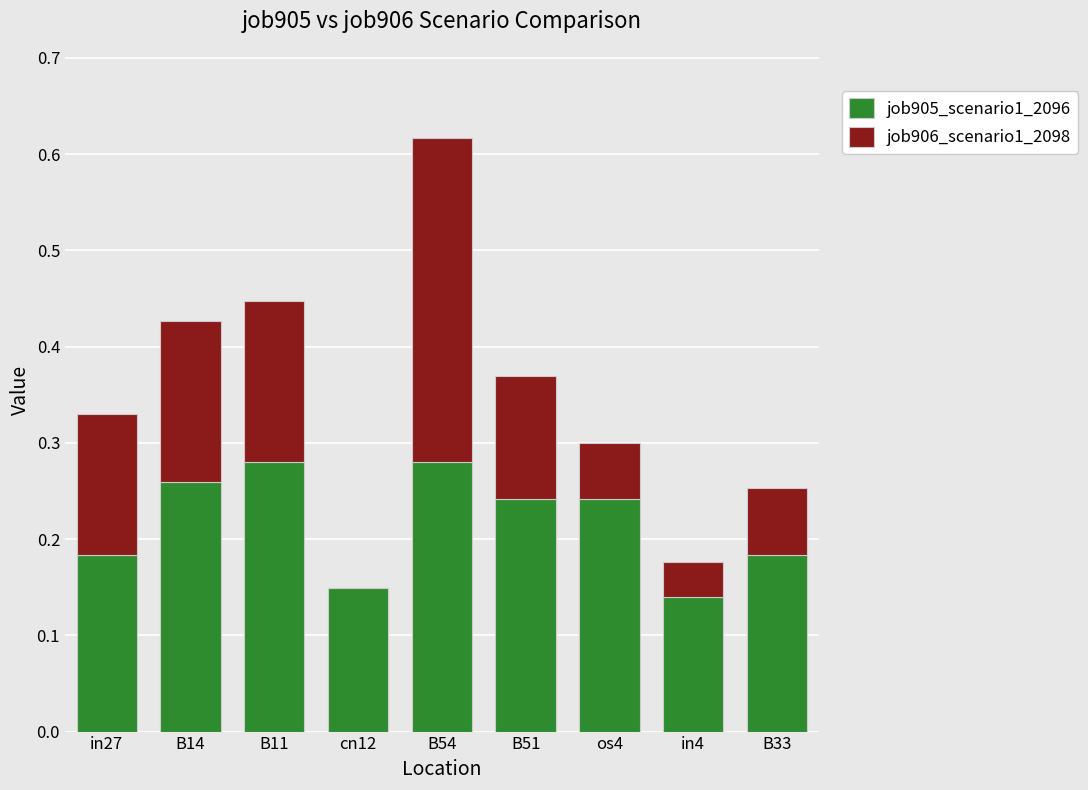

The value of job905_scenario1_2096 at cn12 is 0.0. True or false?

False